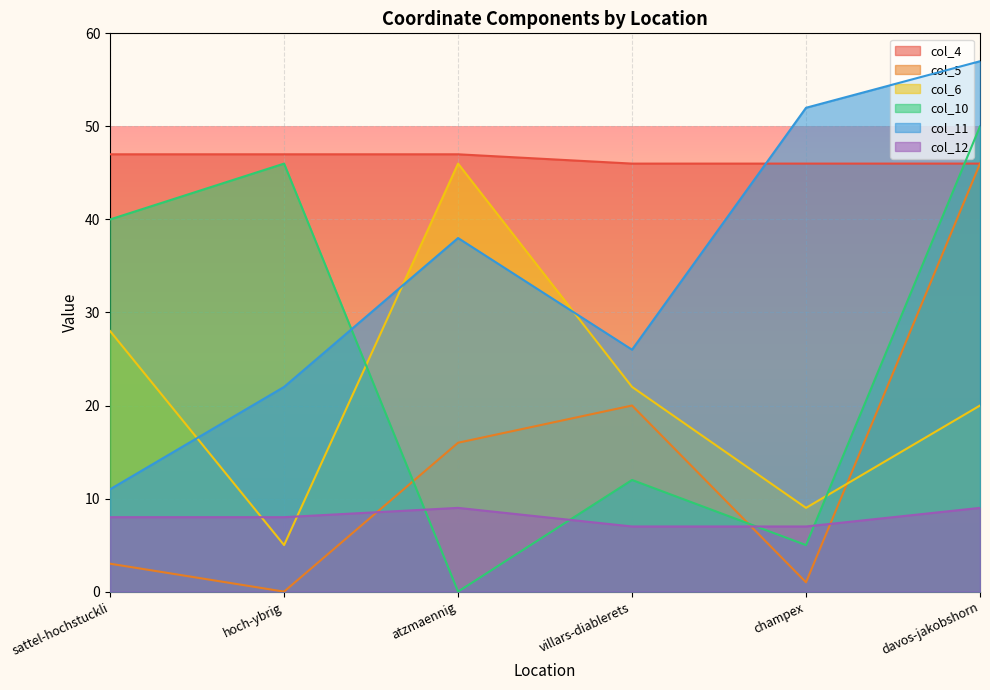

True or false: col_6 and col_12 intersect in this chart.

True